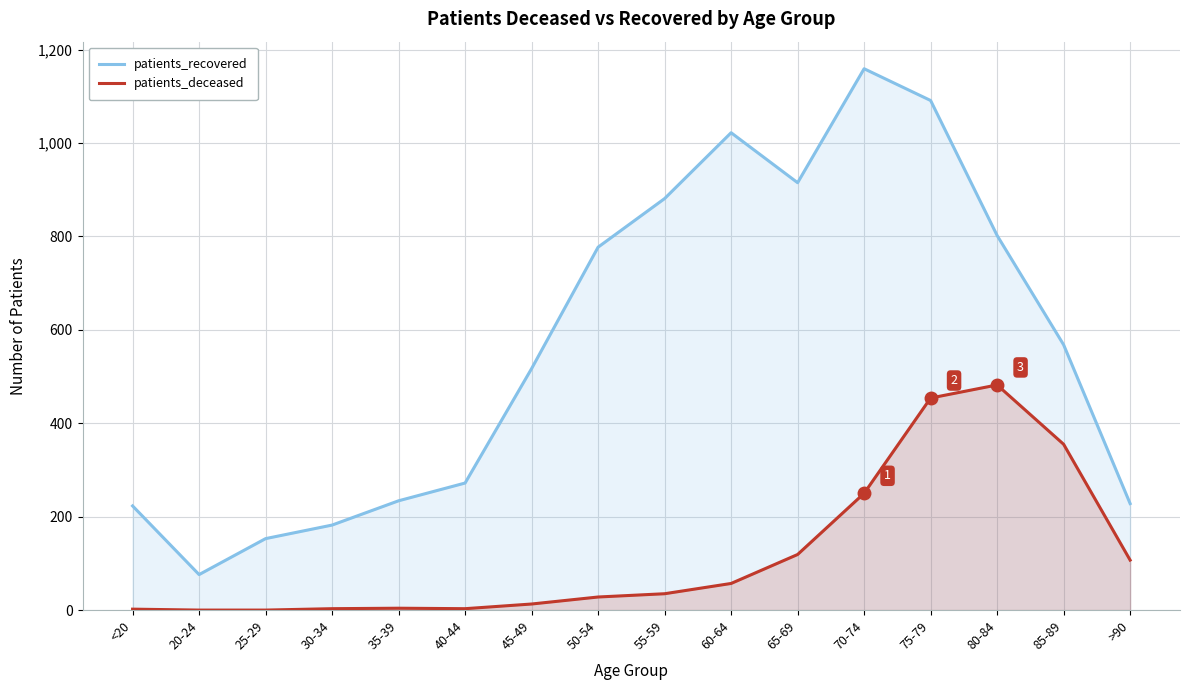

Where is patients_recovered nearest to the value 617?

85-89